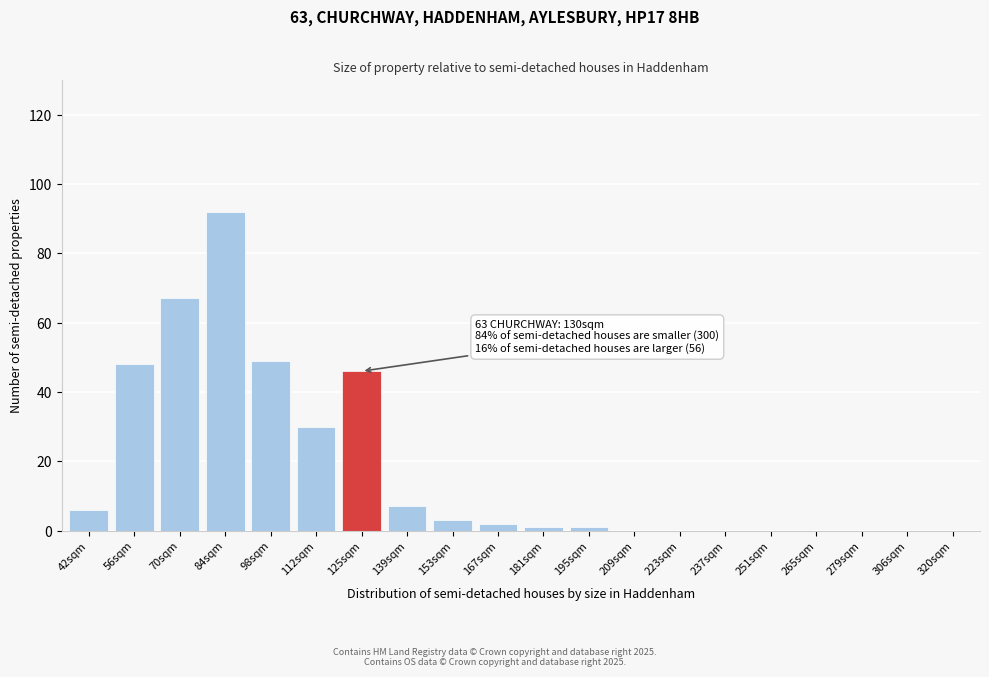

Reading right to left, transcribe all the data shown in this chart.

320sqm=0	306sqm=0	279sqm=0	265sqm=0	251sqm=0	237sqm=0	223sqm=0	209sqm=0	195sqm=1	181sqm=1	167sqm=2	153sqm=3	139sqm=7	125sqm=46	112sqm=30	98sqm=49	84sqm=92	70sqm=67	56sqm=48	42sqm=6